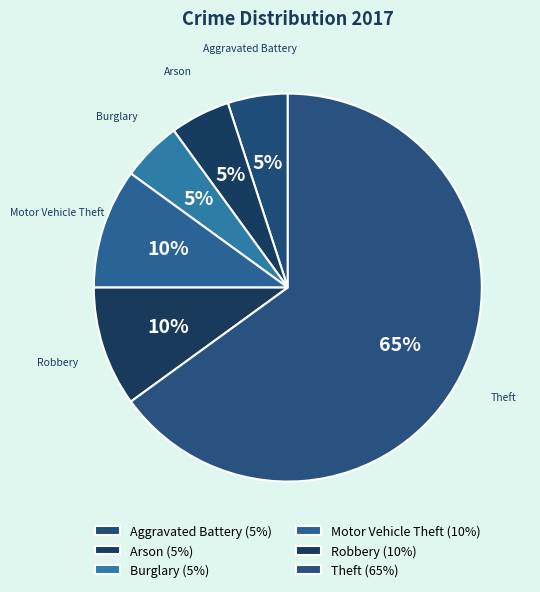

What is the largest slice in the pie chart?

Theft